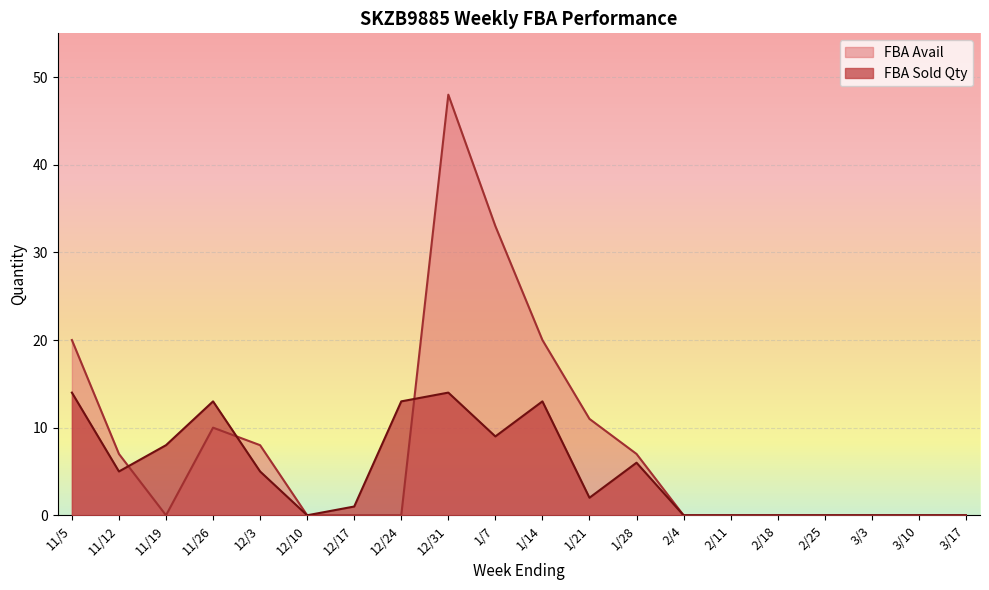

Which series changed the most between 12/24 and 2/18?

FBA Sold Qty